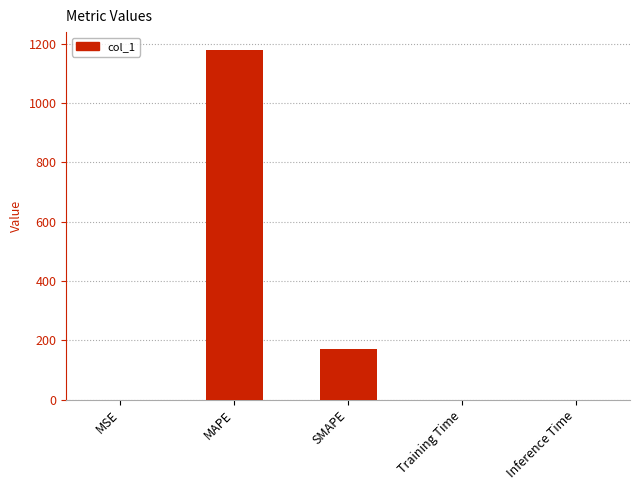

What is the sum of all values?

1350.6